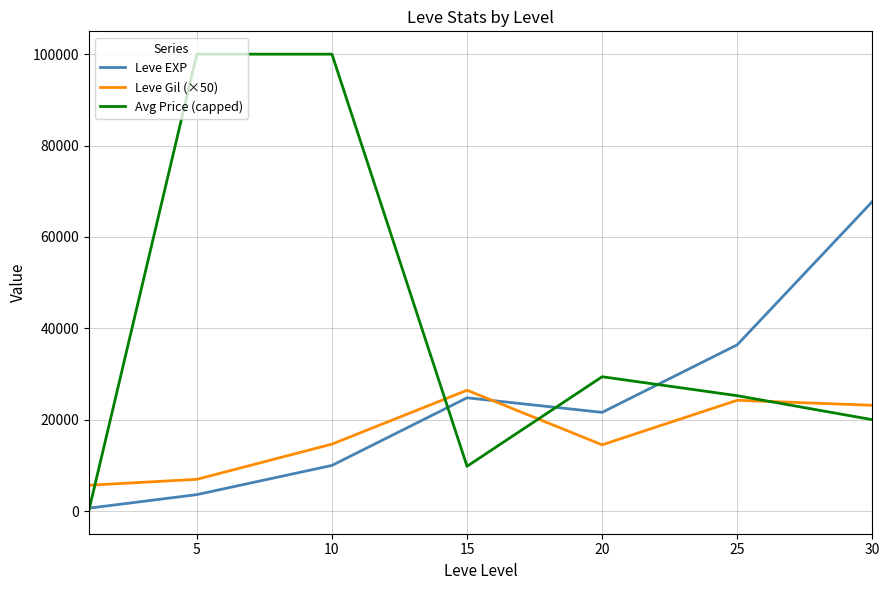

Rank the series by their maximum value, from lowest to highest.

Leve Gil (×50), Leve EXP, Avg Price (capped)